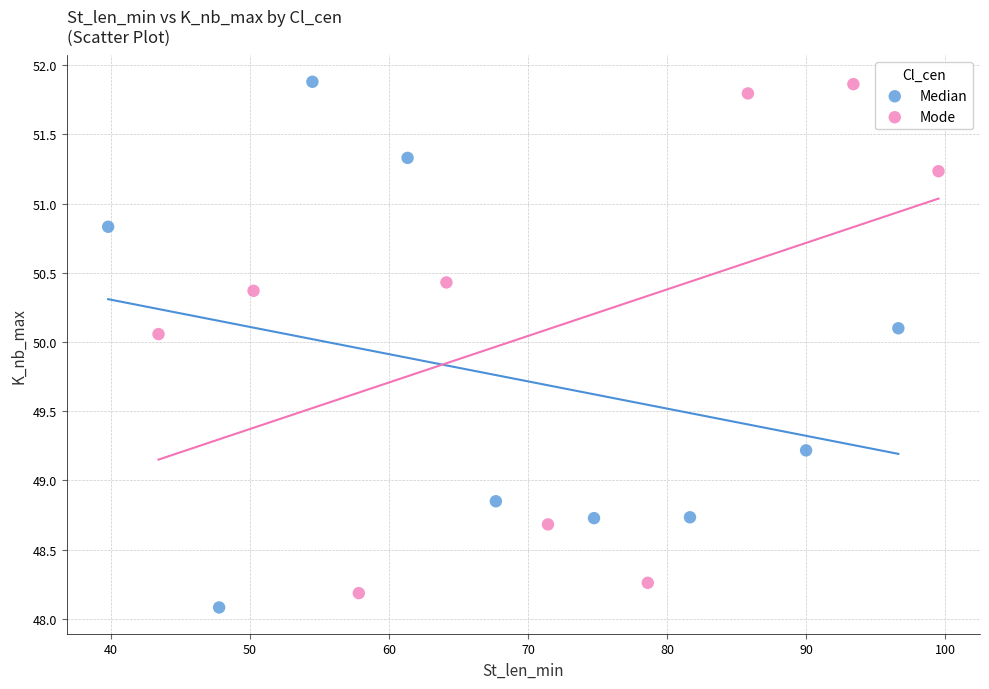

What are all the series names shown in the legend?

Median, Mode